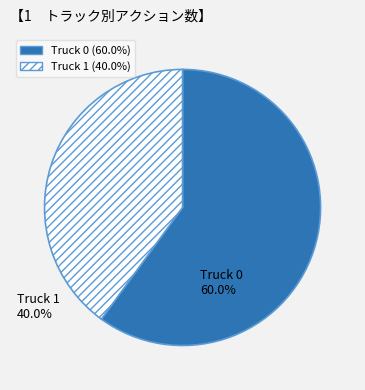

How many segments does this pie chart have?

2